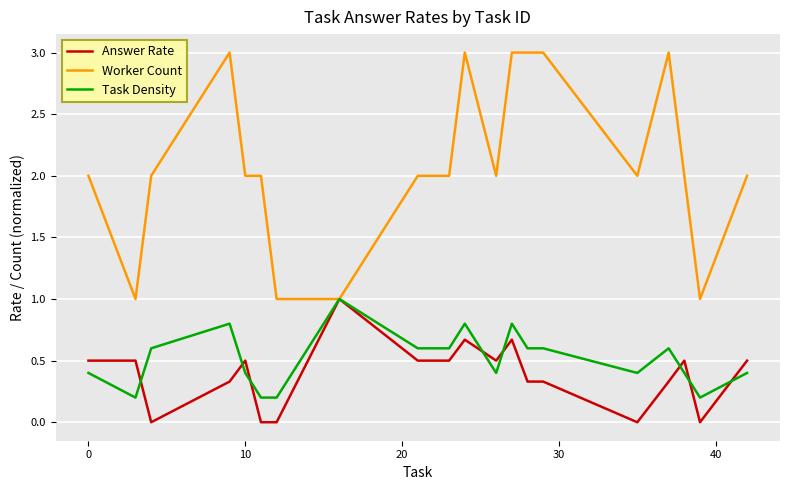

Which series has the largest range (max minus min)?

Worker Count